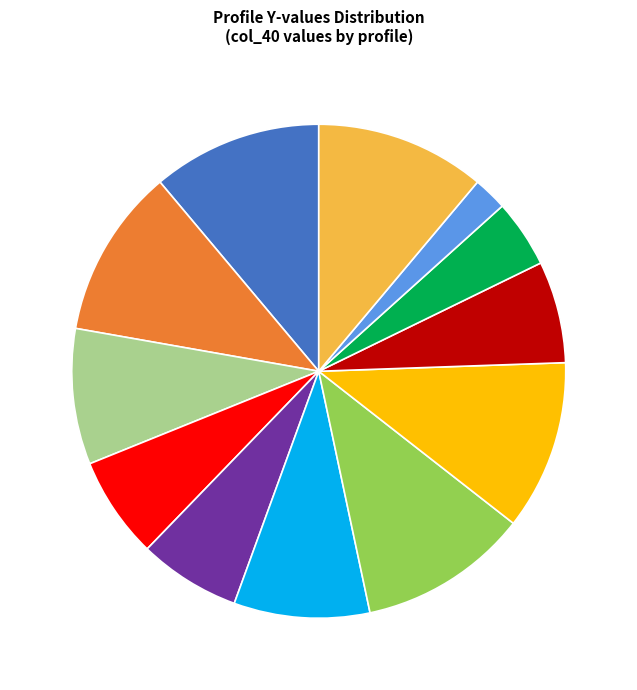

Is there any slice that represents more than half of the pie?

No